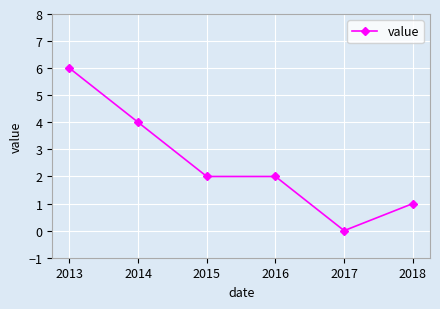

Reading left to right, transcribe all the data shown in this chart.

2013=6	2014=4	2015=2	2016=2	2017=0	2018=1